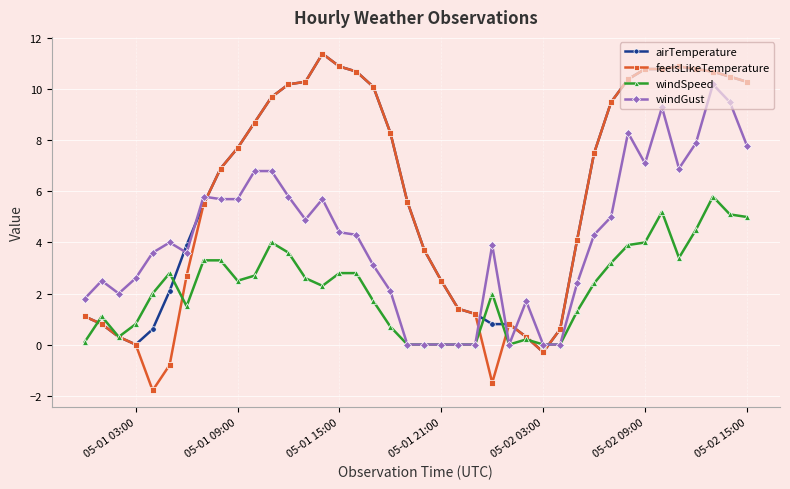

What is the value of the airTemperature point at the 36th from the left?

10.9